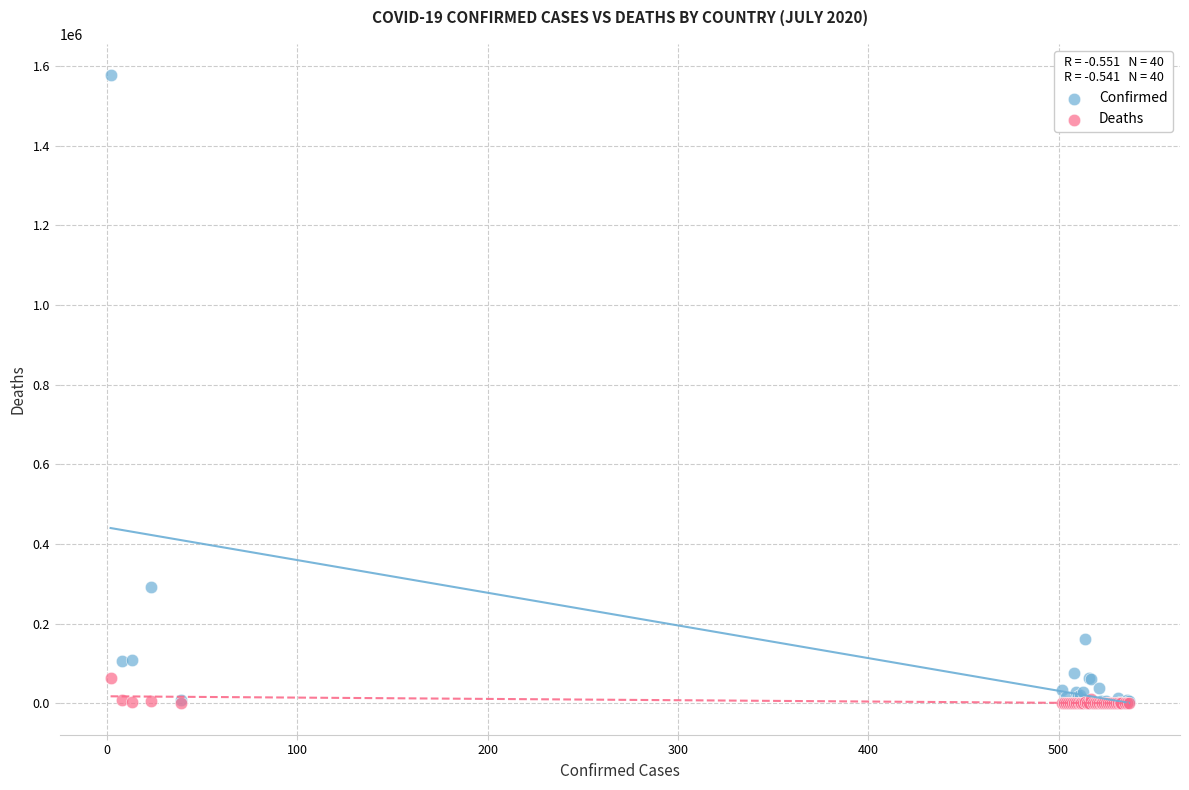

What are all the series names shown in the legend?

Confirmed, Deaths